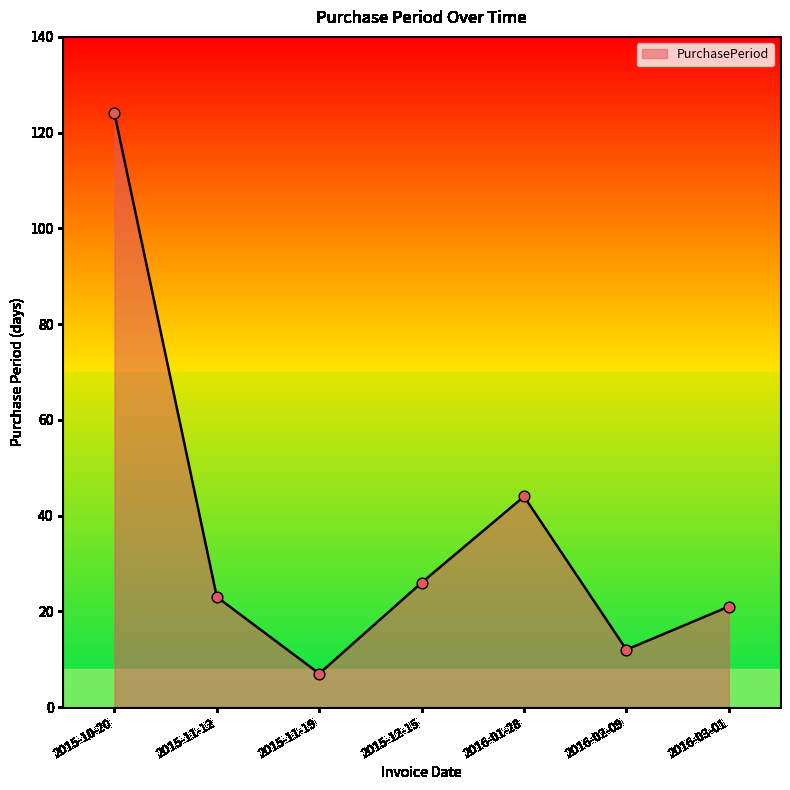

Which has a higher value, 2016-02-09 or 2016-03-01?

2016-03-01